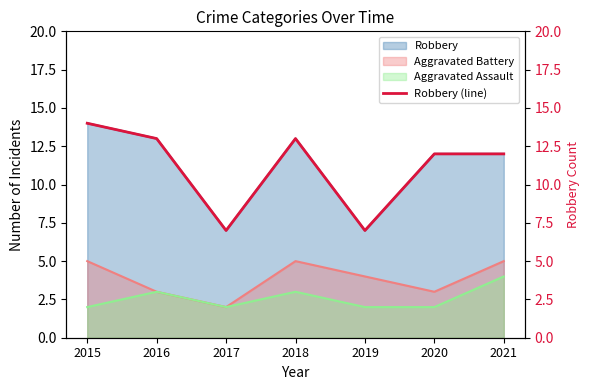

What is the approximate value at 2016?

13